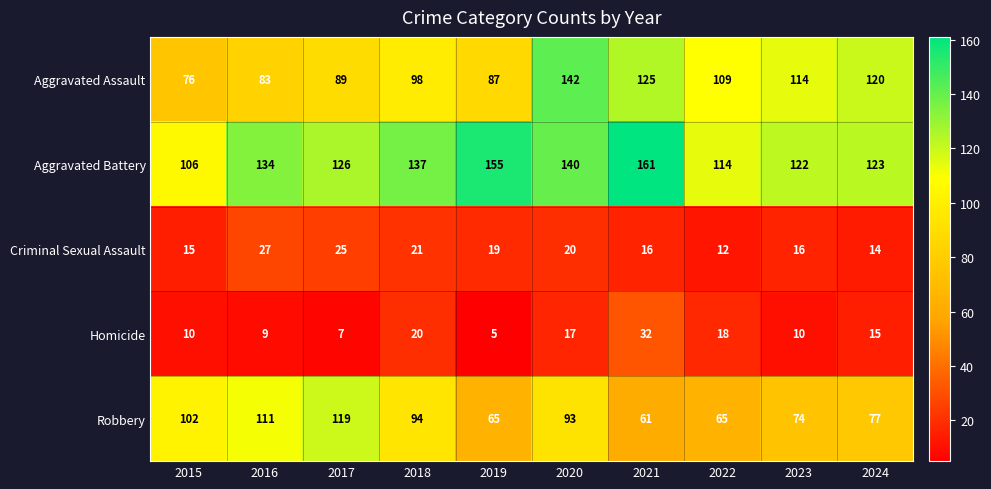

How many data points in Aggravated Battery are less than 134?

5